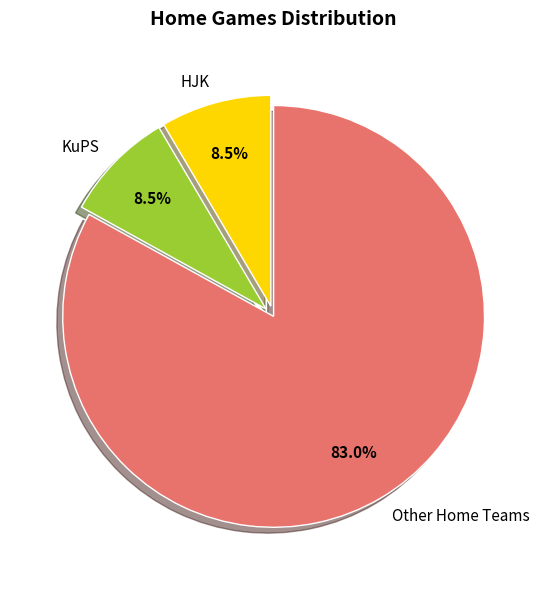

What is the largest slice in the pie chart?

Other Home Teams